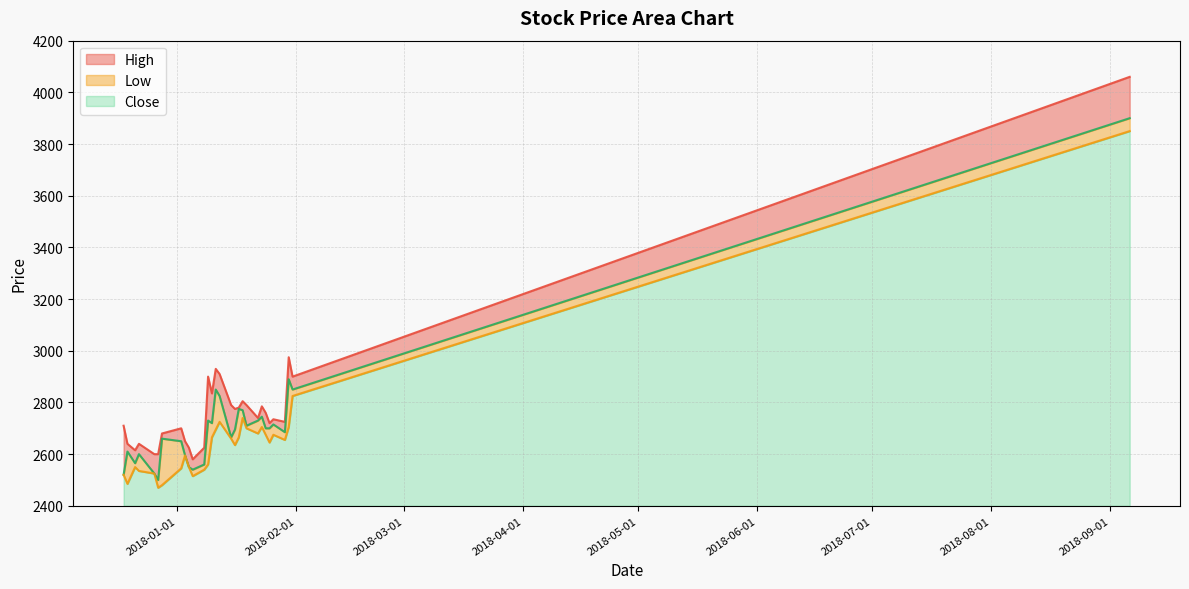

What is the value of the Close point at the 23rd from the left?

2650